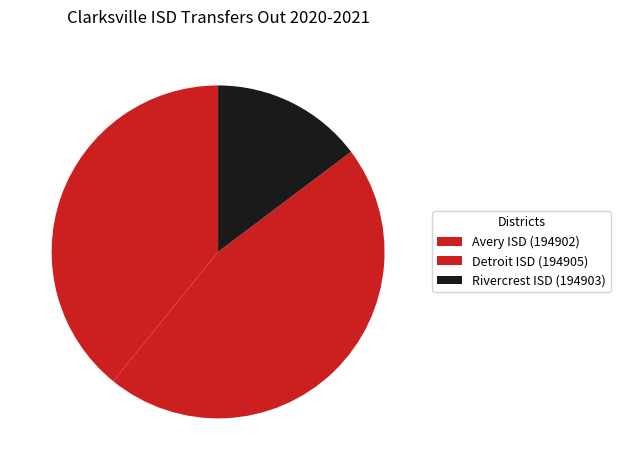

Rank the categories by value from highest to lowest.

Detroit ISD (194905), Avery ISD (194902), Rivercrest ISD (194903)